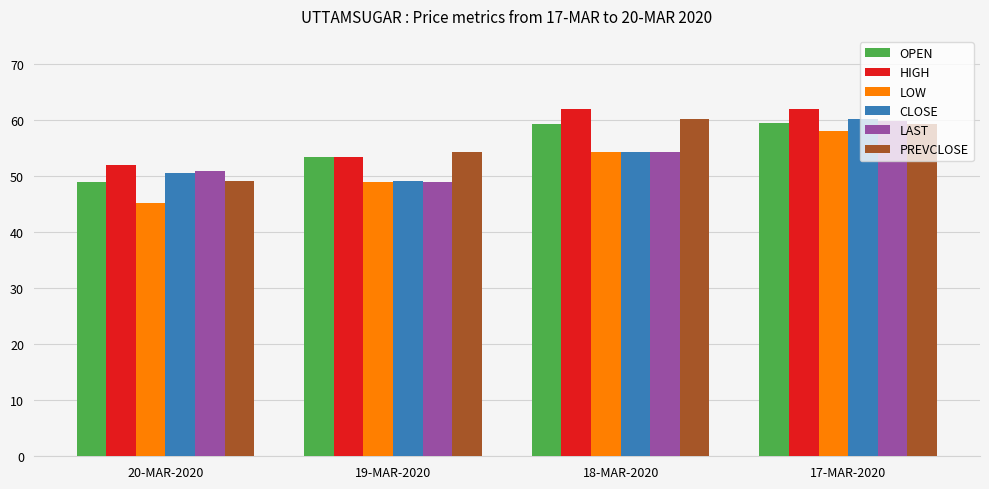

Is the value of PREVCLOSE at 20-MAR-2020 greater than the value of LAST at 20-MAR-2020?

No